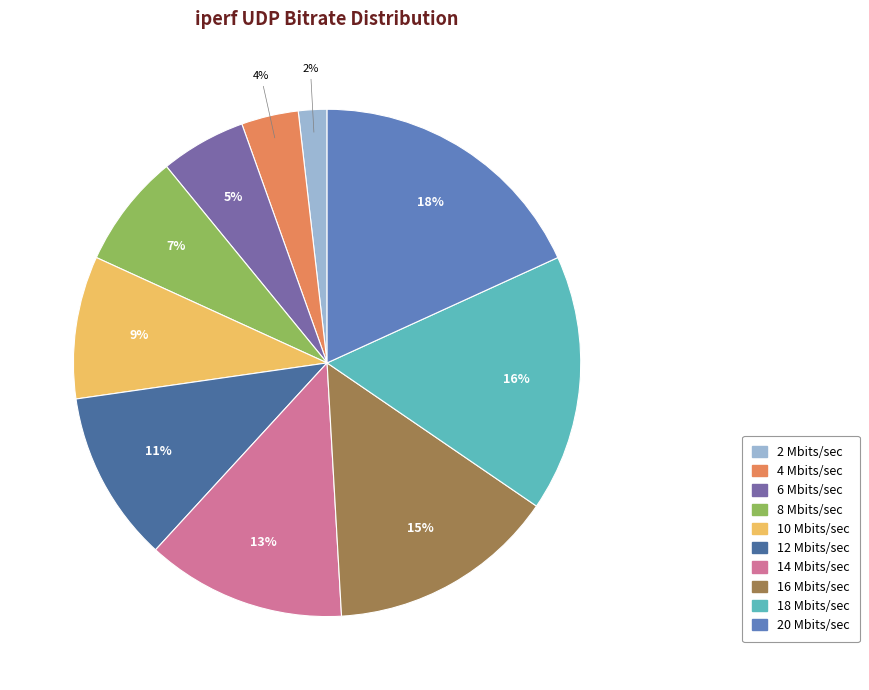

Count the number of slices in the pie.

10